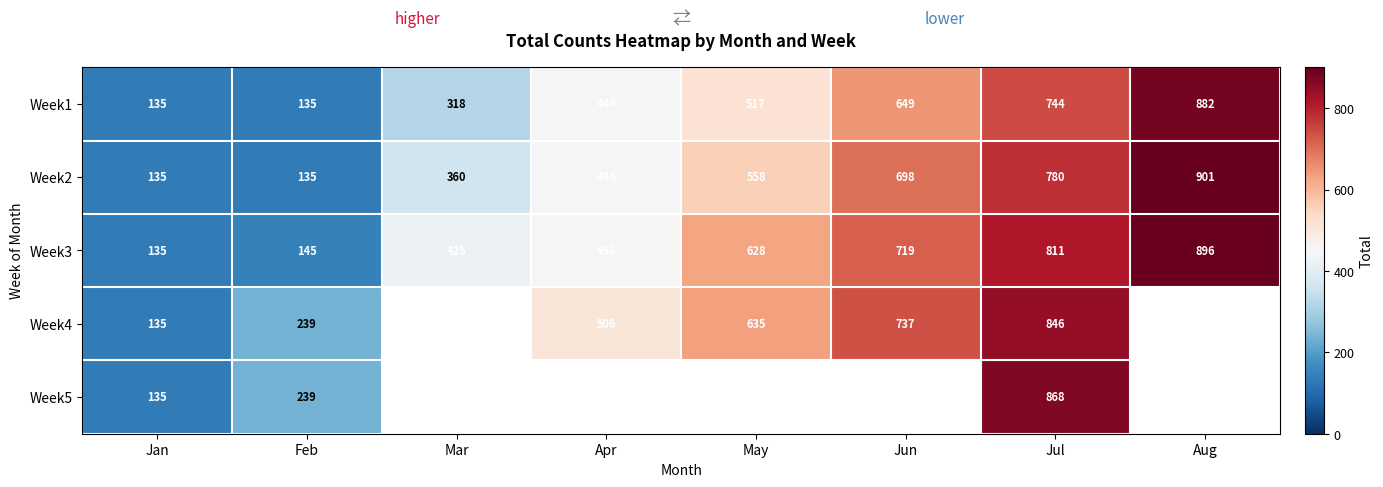

List the labels in order of Week3 value, largest first.

Aug, Jul, Jun, May, Apr, Mar, Feb, Jan